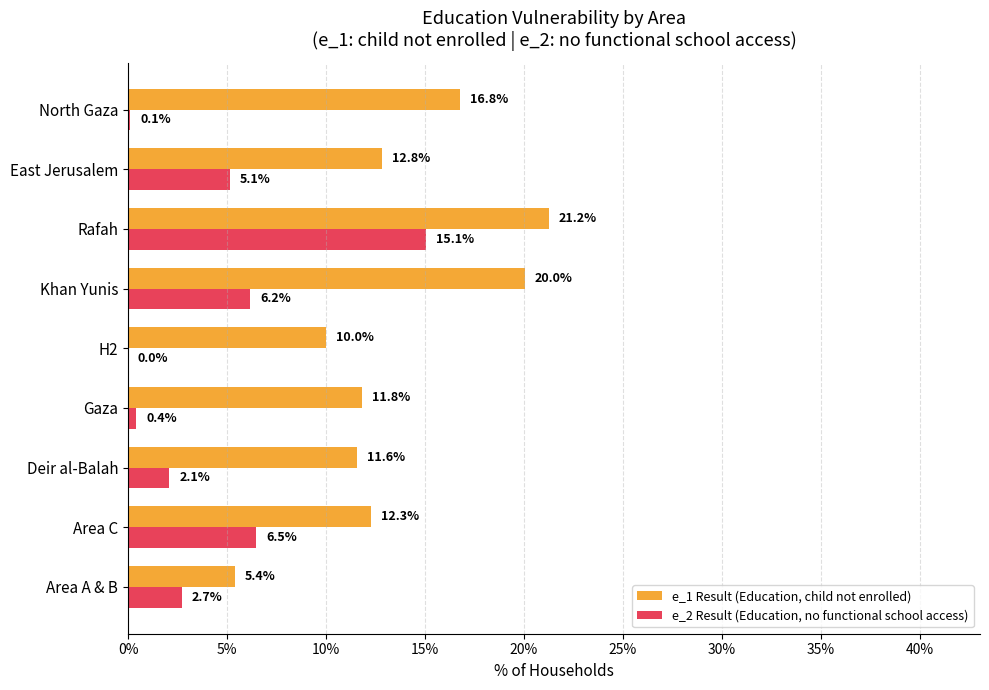

What are all the series names shown in the legend?

e_1 Result (Education, child not enrolled), e_2 Result (Education, no functional school access)